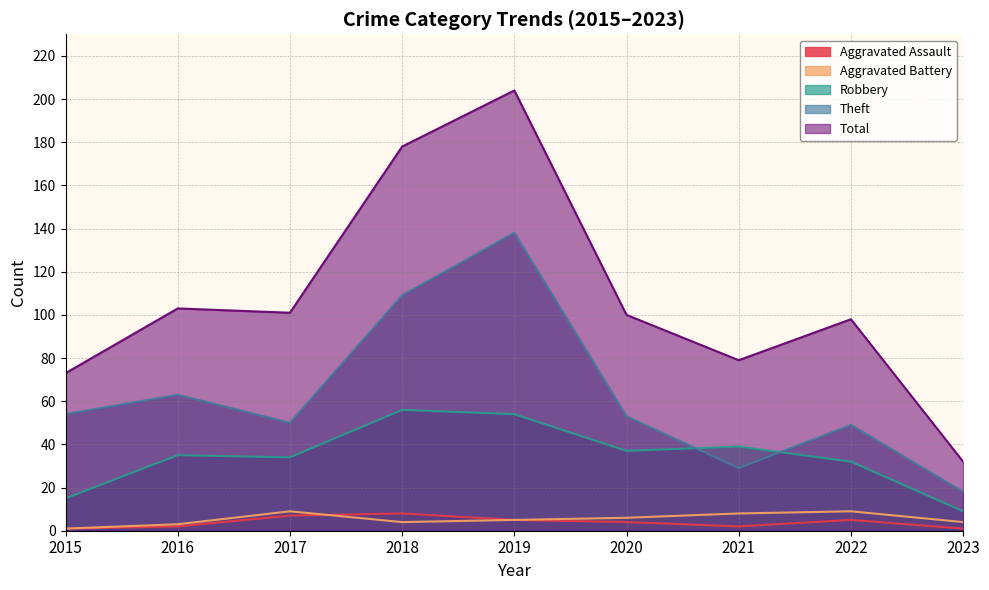

Rank the series by their maximum value, from highest to lowest.

Total, Theft, Robbery, Aggravated Battery, Aggravated Assault